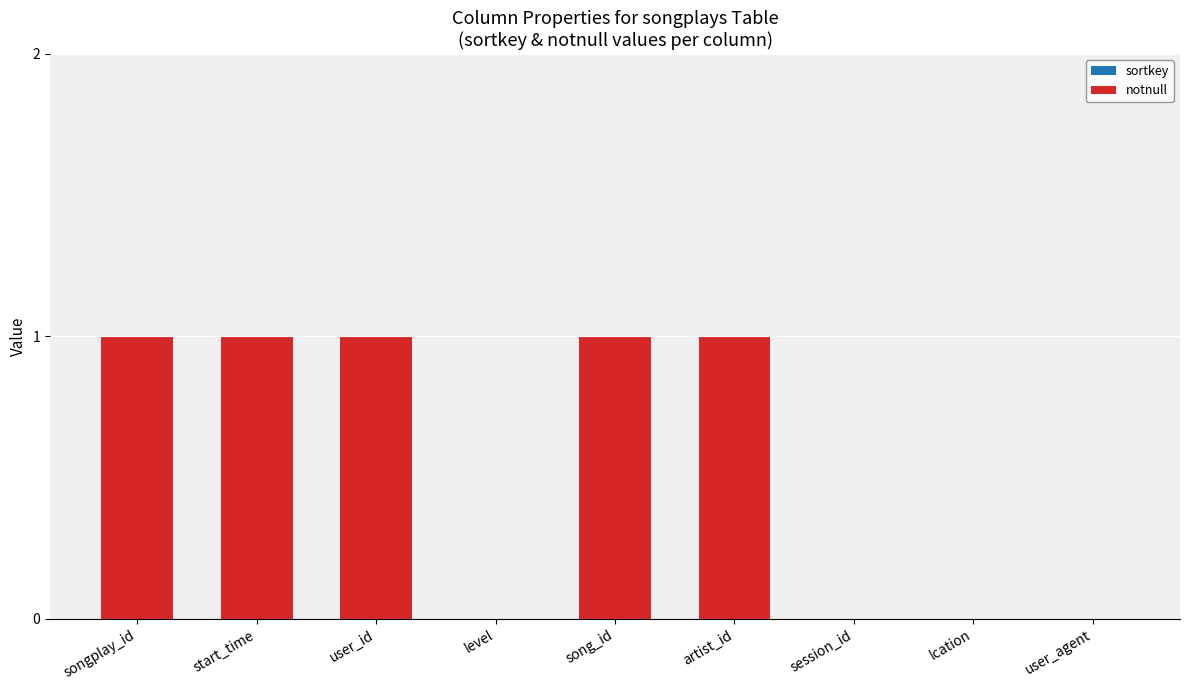

Reading left to right, transcribe all the data shown in this chart.

songplay_id=1	start_time=1	user_id=1	level=0	song_id=1	artist_id=1	session_id=0	lcation=0	user_agent=0